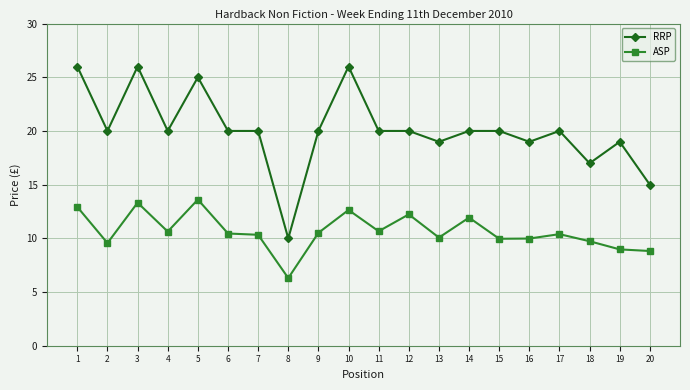

What is the difference between the highest and lowest values at 20?

6.2